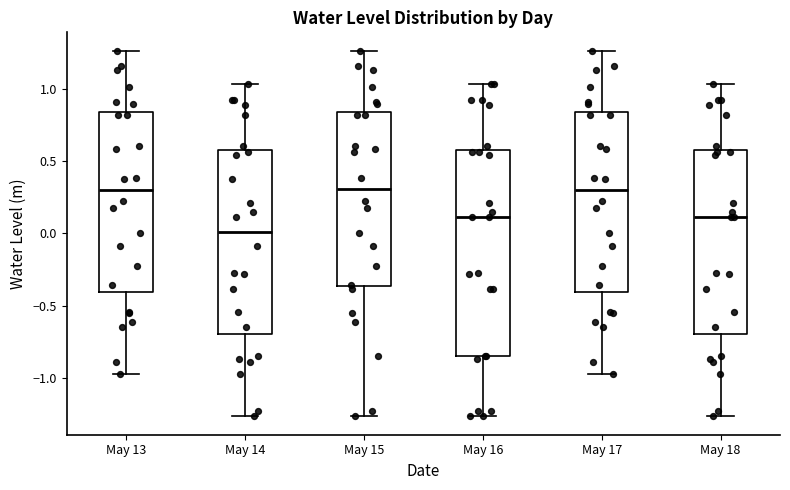

Comparing the boxes themselves (not the whiskers), which one is the tallest?

May 16